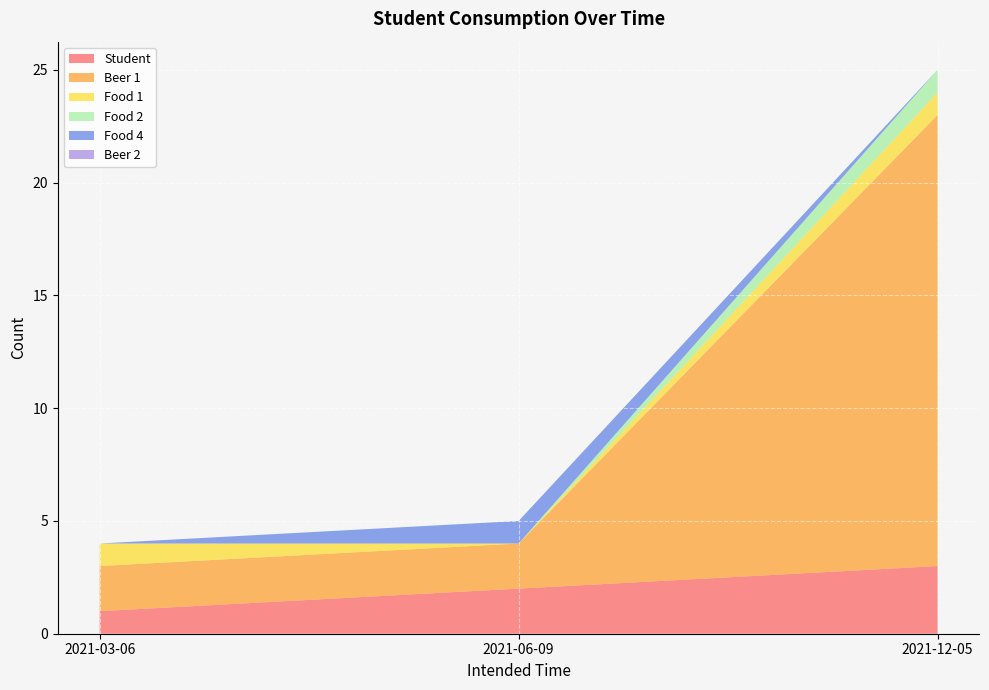

Reading left to right, transcribe all the data shown in this chart.

Student: 2021-03-06=1	2021-06-09=2	2021-12-05=3
Beer 1: 2021-03-06=2	2021-06-09=2	2021-12-05=20
Food 1: 2021-03-06=1	2021-06-09=0	2021-12-05=1
Food 2: 2021-03-06=0	2021-06-09=0	2021-12-05=1
Food 4: 2021-03-06=0	2021-06-09=1	2021-12-05=0
Beer 2: 2021-03-06=0	2021-06-09=0	2021-12-05=0